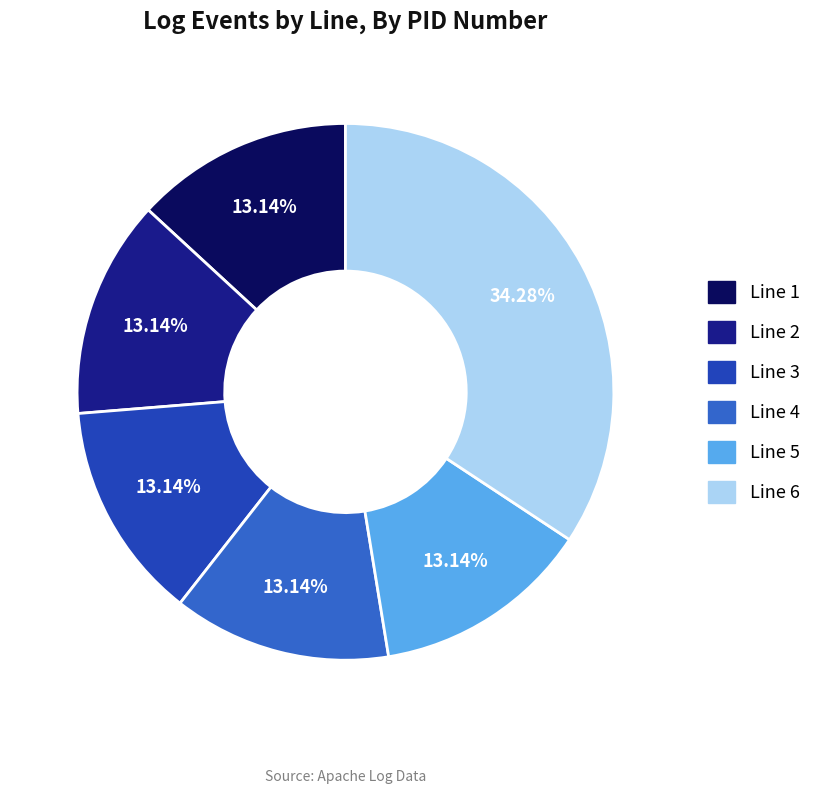

Count the number of slices in the pie.

6